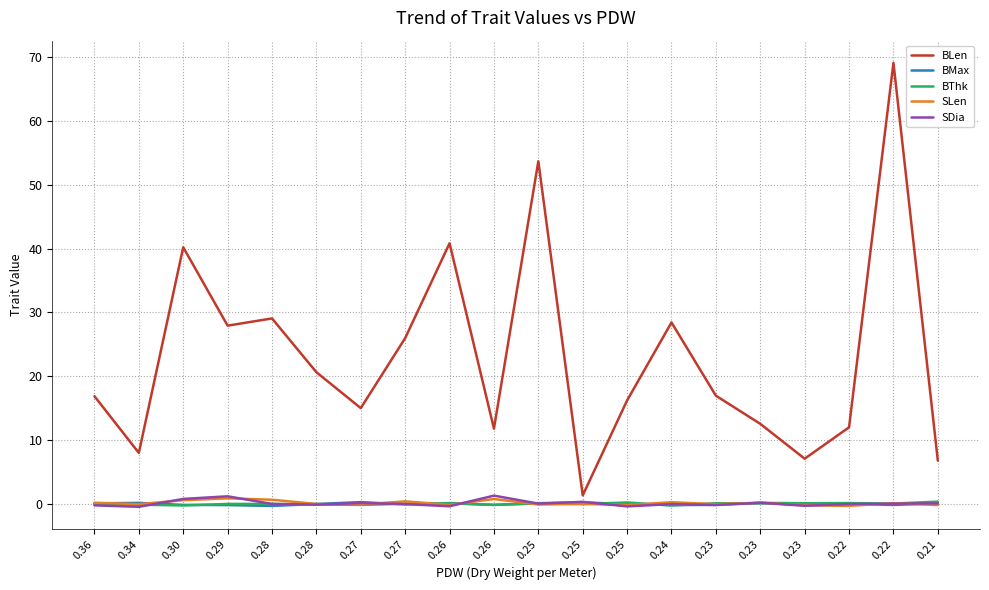

At how many categories does at least one series exceed 4?

19